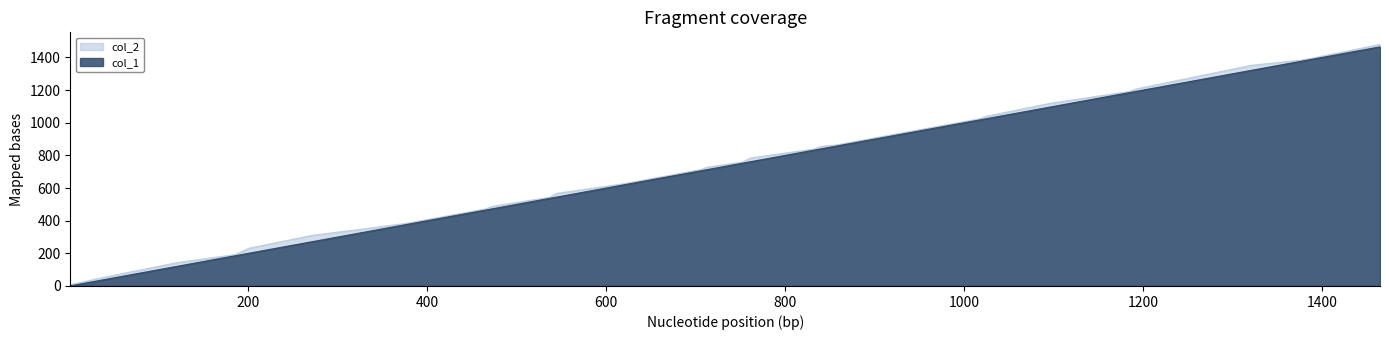

Reading right to left, what are all the values shown in this chart?

col_1: 1465	1393	1385	1377	1321	1193	1185	1097	1025	1017	977	969	937	929	913	857	841	833	761	753	713	705	665	633	625	617	545	537	473	465	393	385	377	321	273	201	185	121	41	1
col_2: 1480	1400	1392	1384	1352	1208	1192	1120	1040	1024	984	976	944	936	920	864	856	840	784	760	728	712	672	640	632	624	568	544	488	472	400	392	384	344	312	232	192	144	56	8